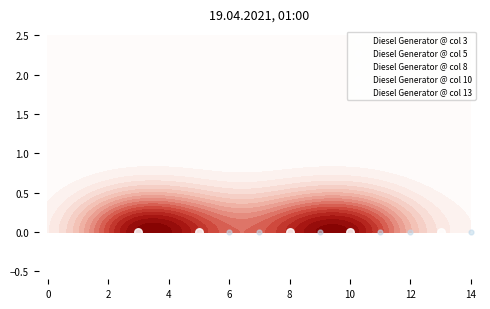

How many data points does each series have?

15